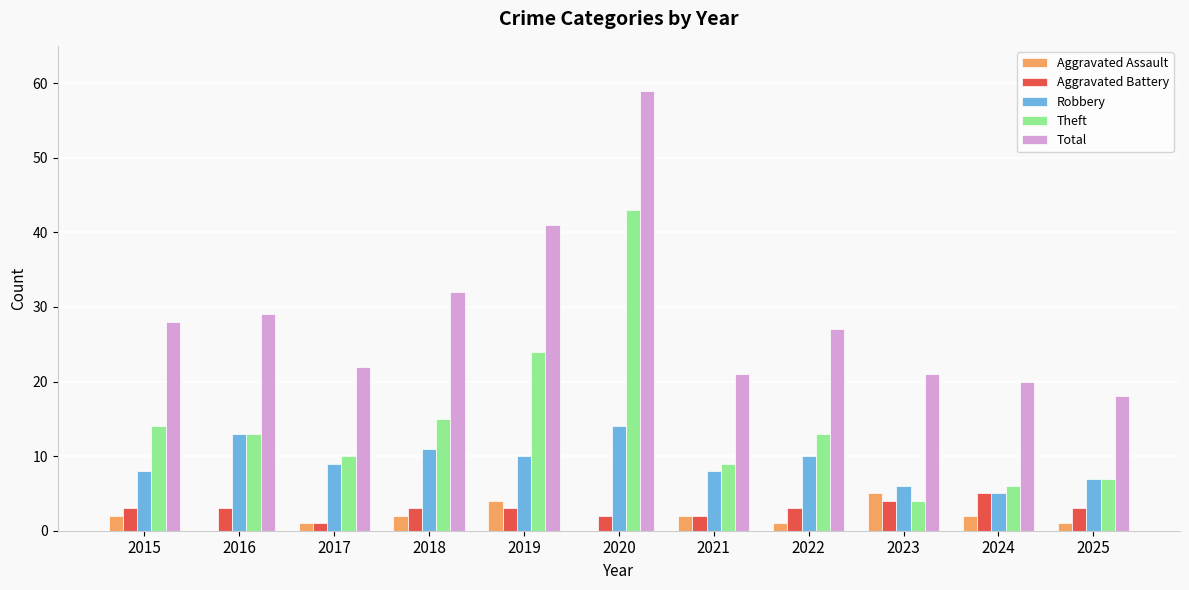

At which label does Theft first exceed 13?

2015